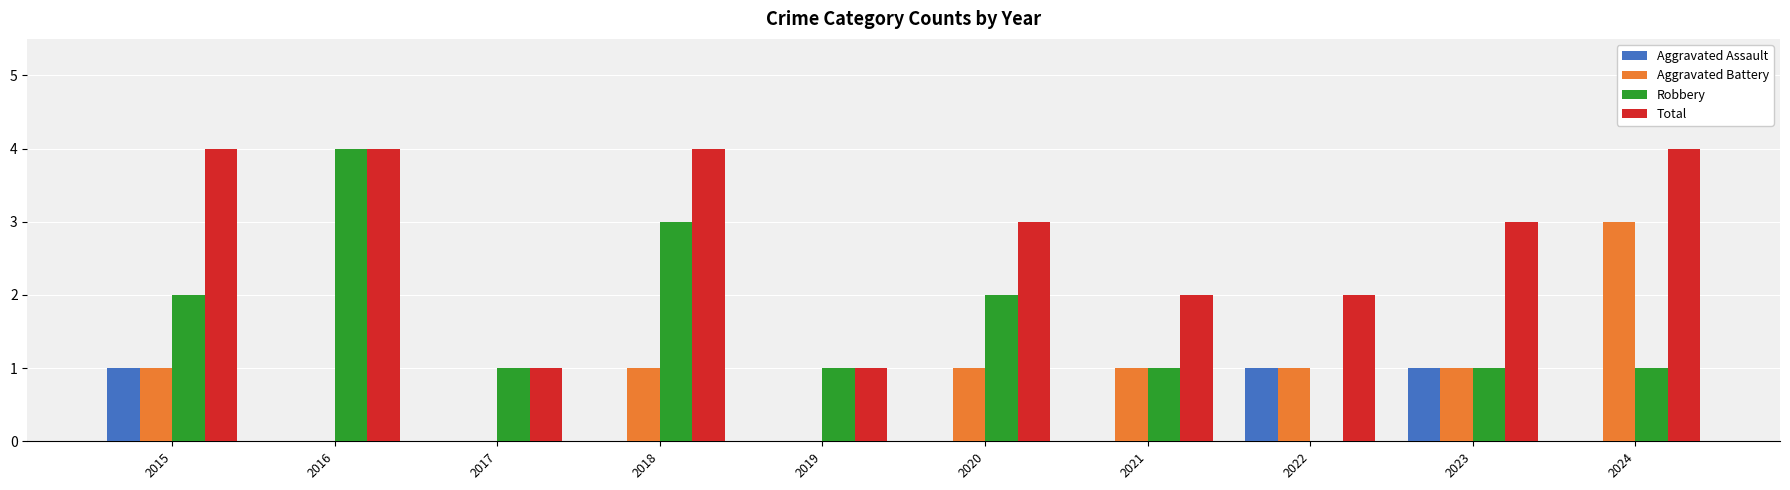

At which label does Aggravated Battery reach its peak?

2024